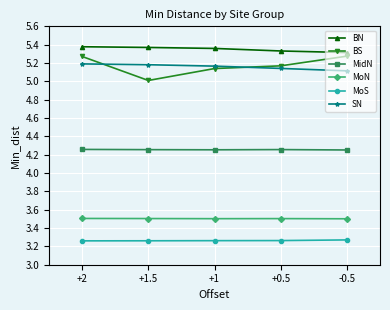

How many BN values are between 5 and 6?

5